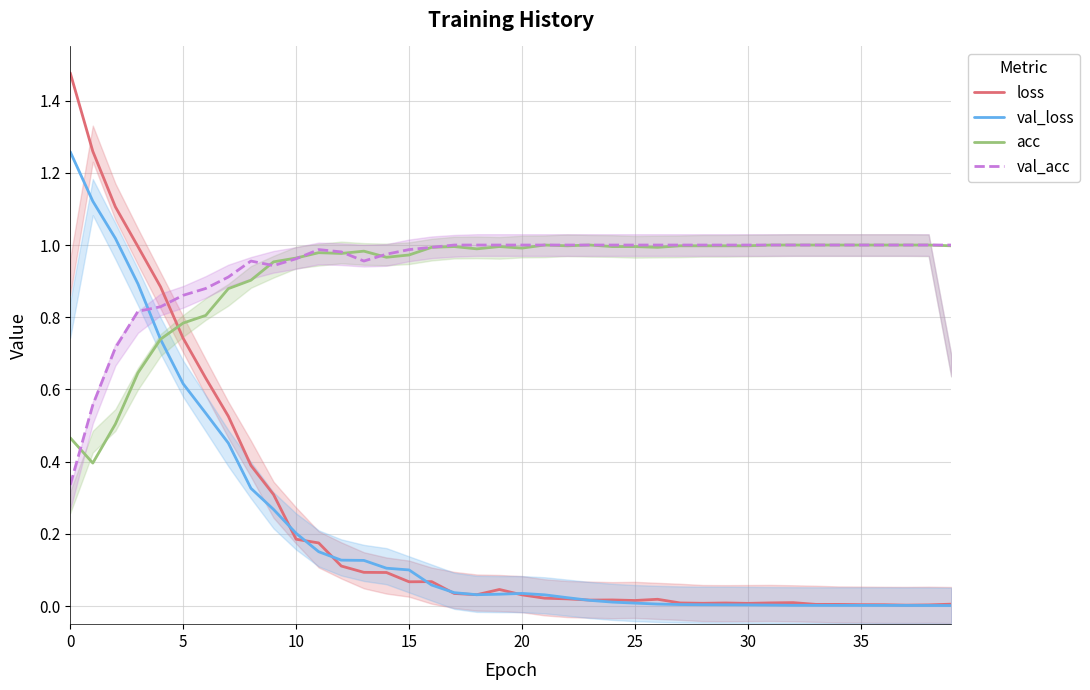

At which label does val_loss reach its minimum?

39